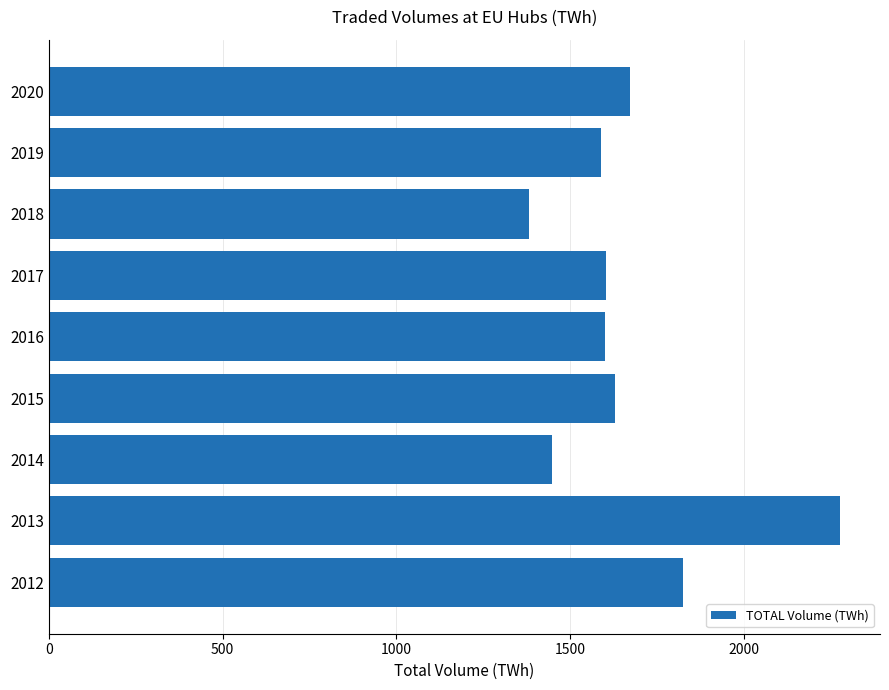

What is the ratio of the value at 2015 to the value at 2016?

1.0